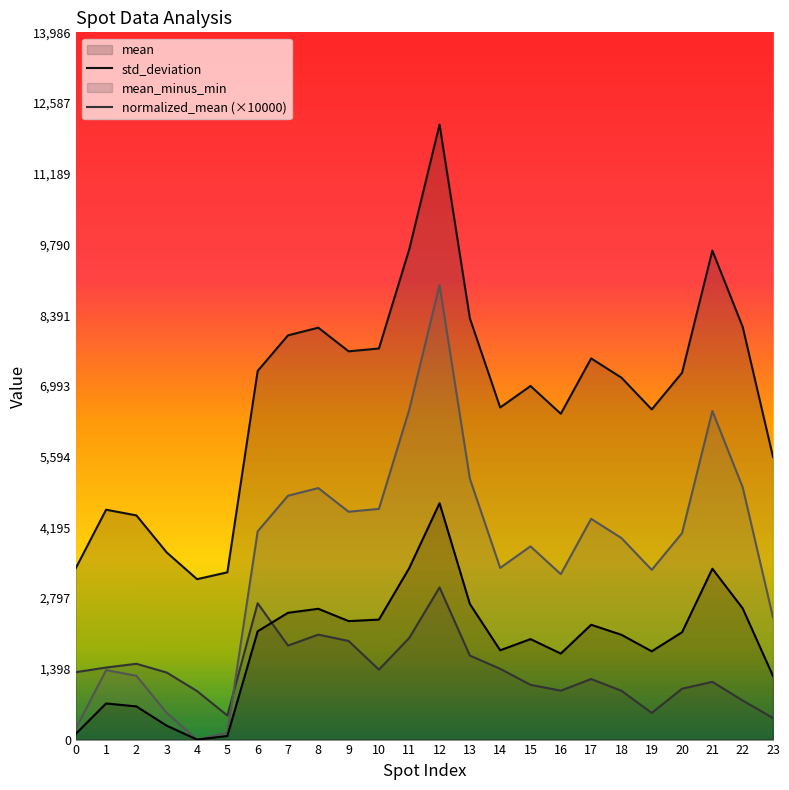

What is the greatest value displayed?

12162.0